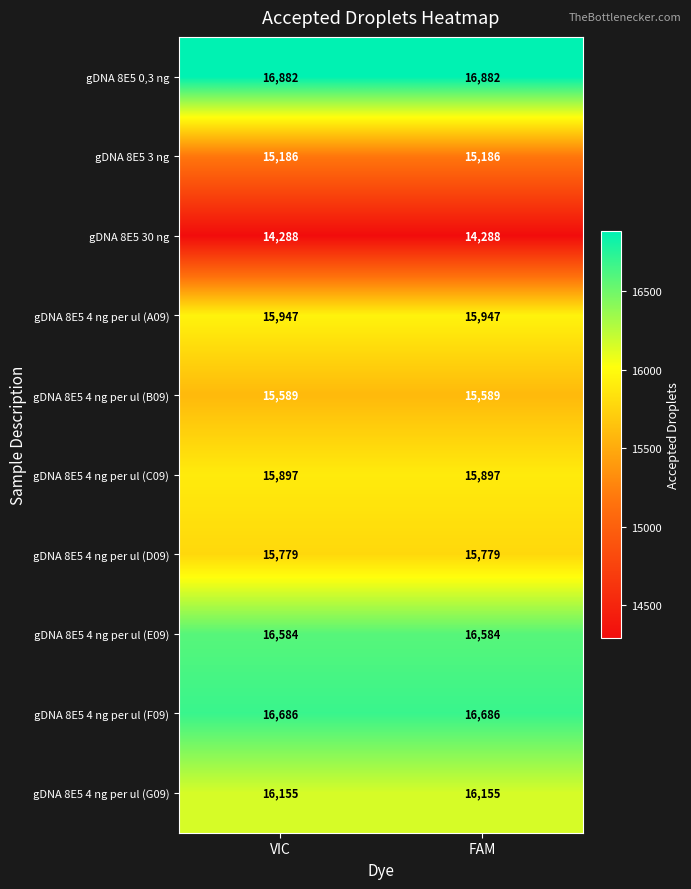

Which series has the largest total across all categories?

gDNA 8E5 0,3 ng